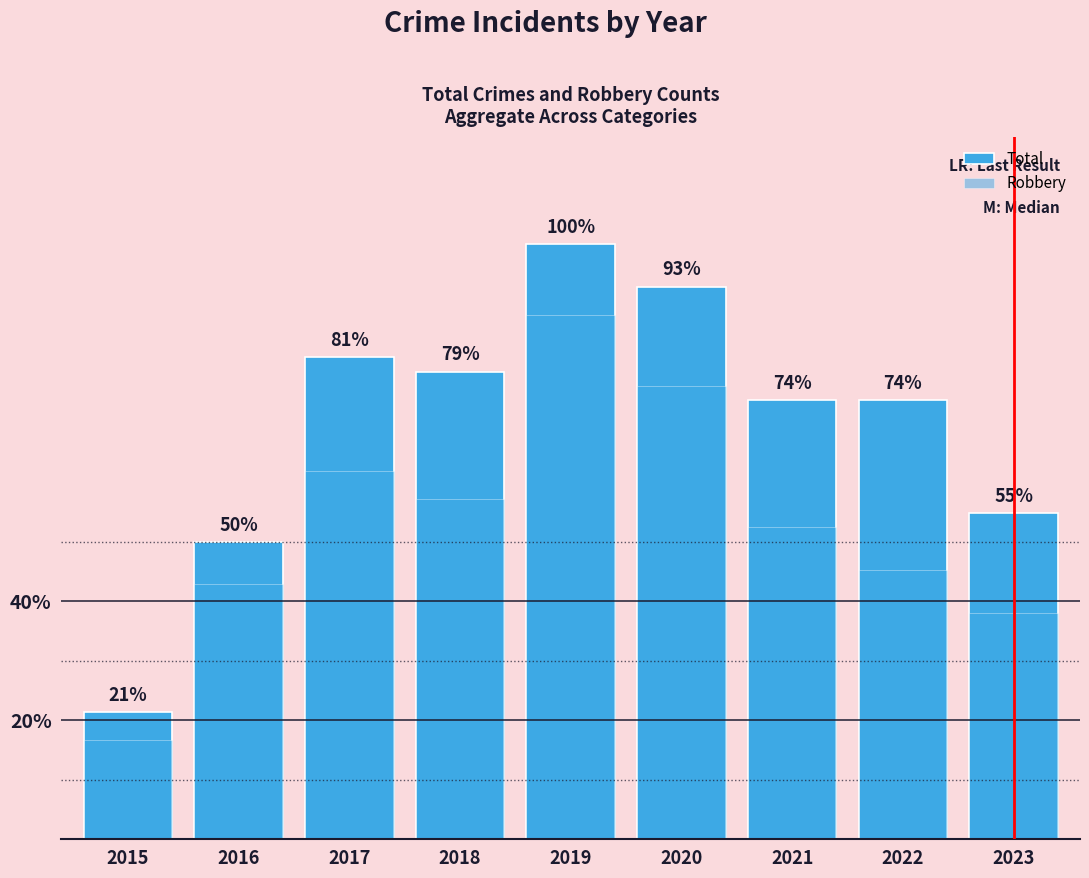

What is the sum of all Total values?

263